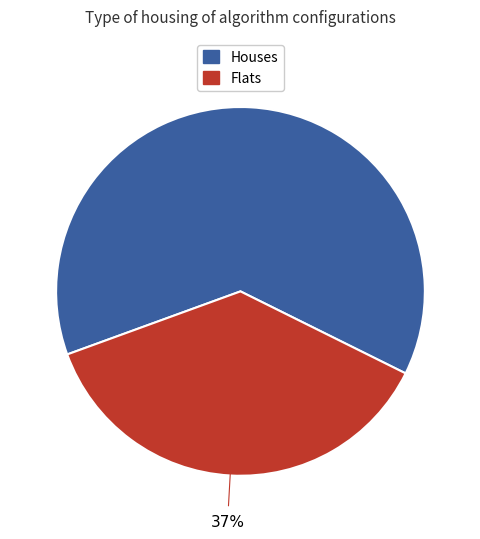

Is there a majority slice in this chart?

Yes